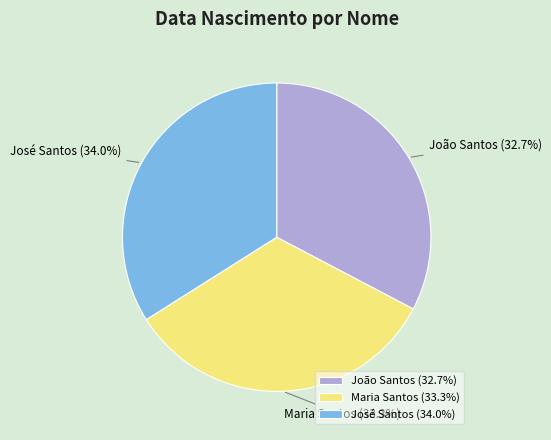

What is the ratio of the value at João Santos to the value at José Santos?

1.0